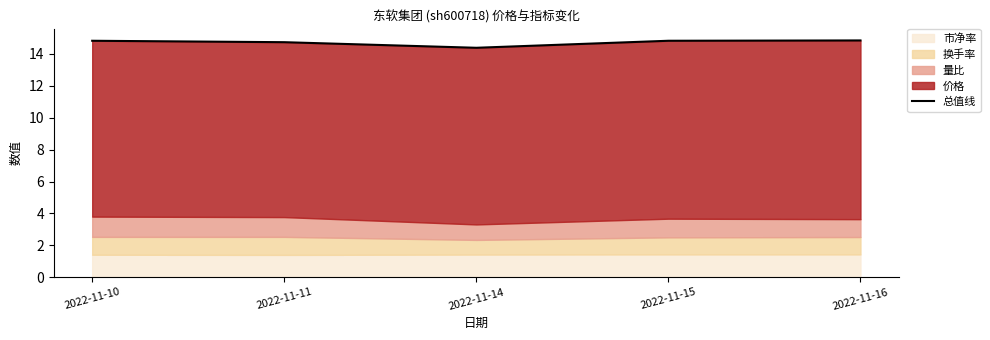

The chart shows a value of 10.1 at 2022-11-11. True or false?

False